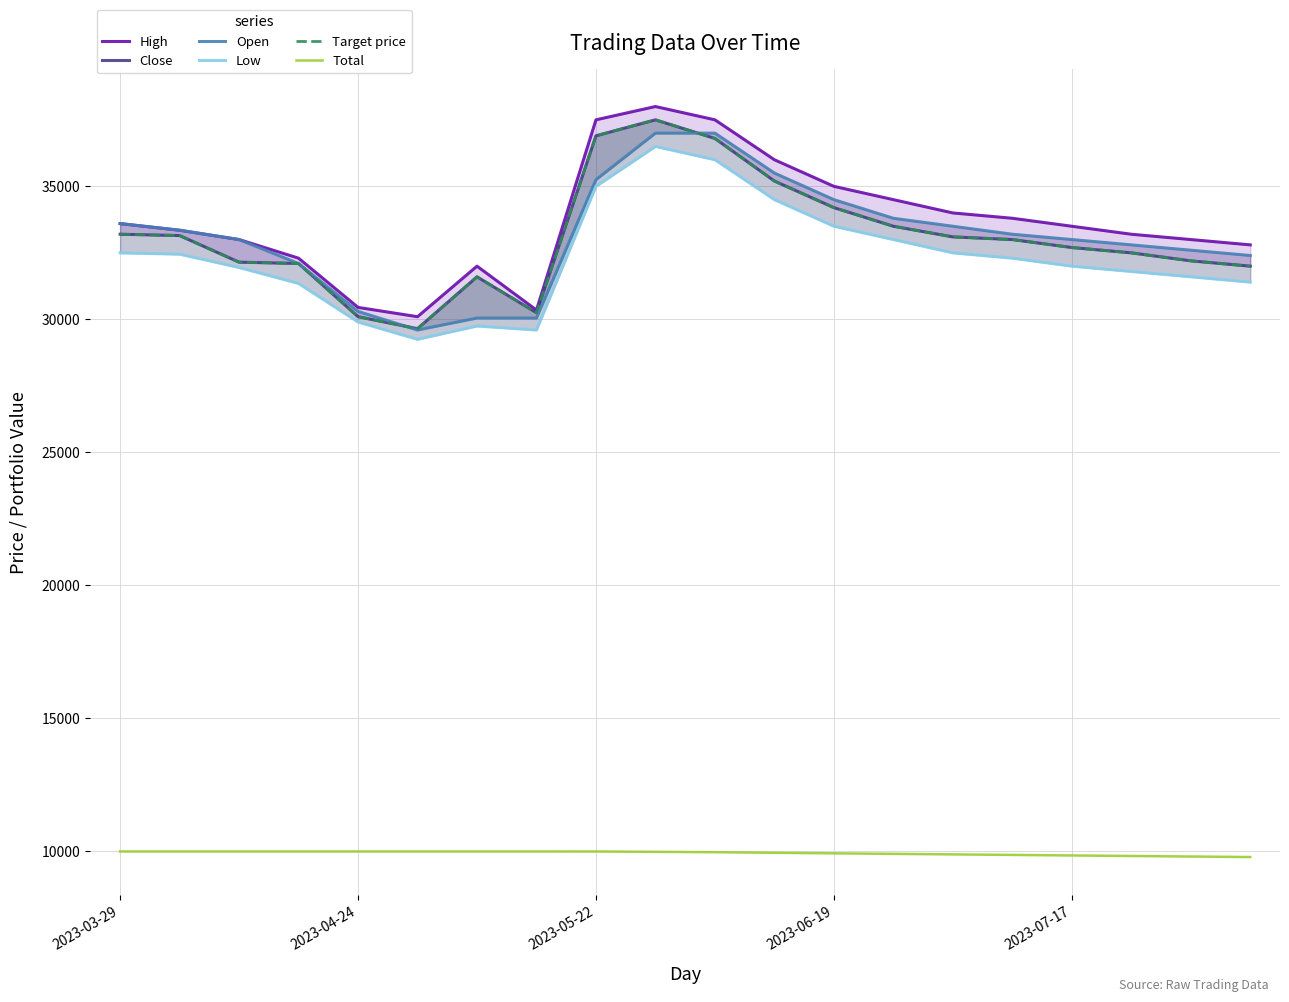

What is the total value across all series at 13?

178210